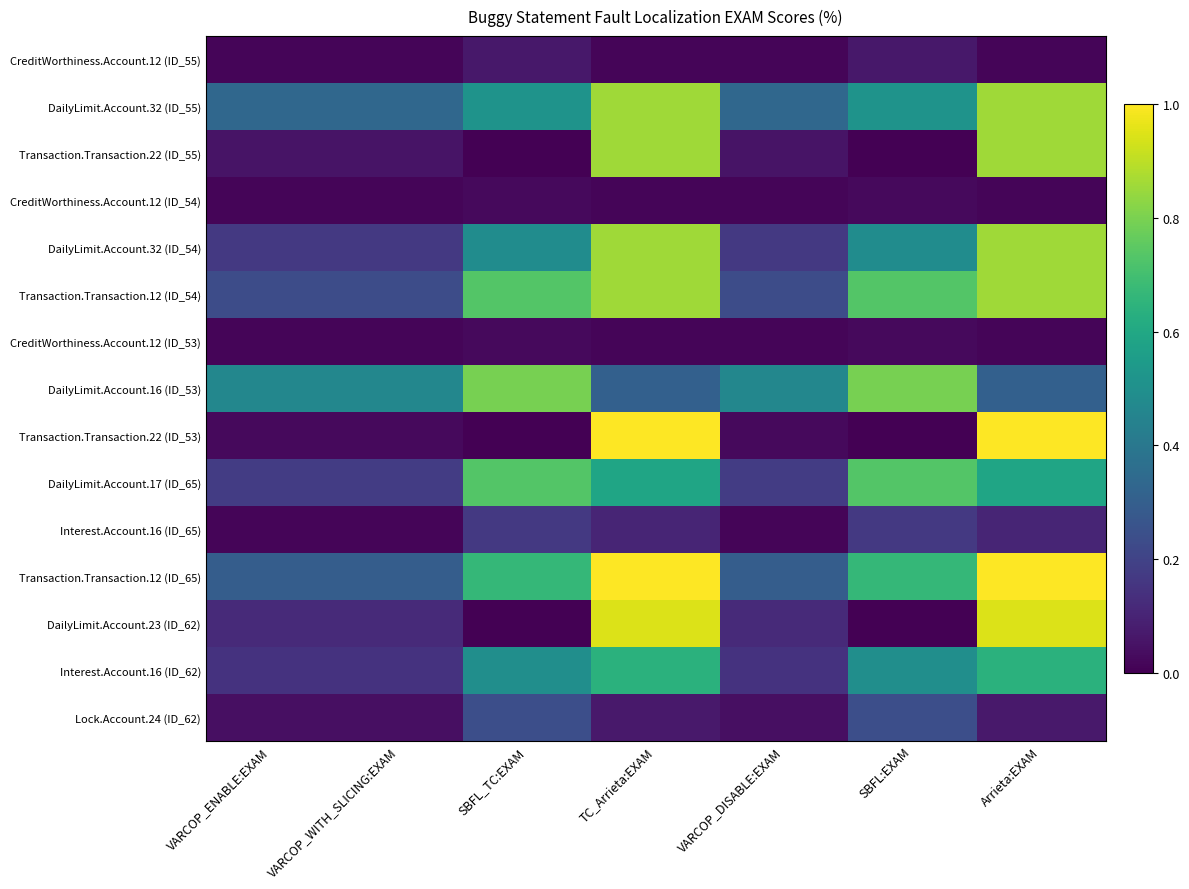

Which label corresponds to the smallest value in the chart?

SBFL_TC:EXAM